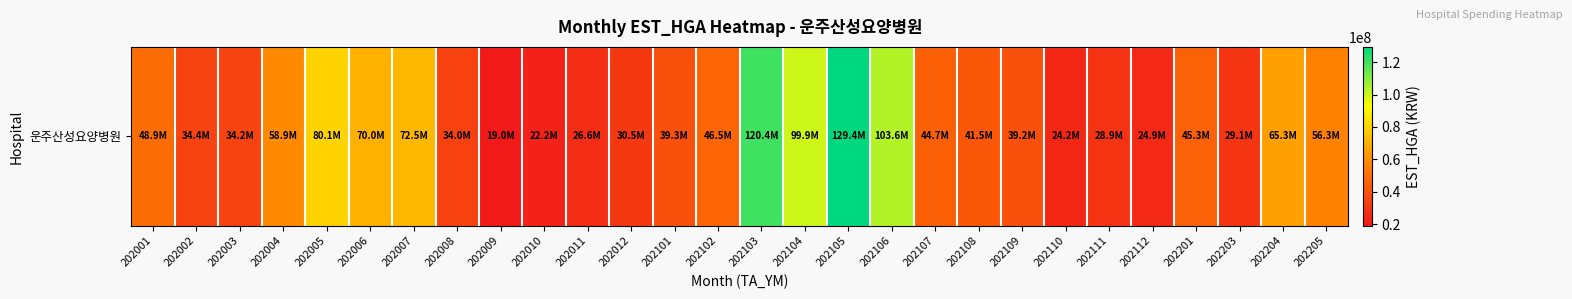

List the labels in order of value, smallest first.

202009, 202010, 202110, 202112, 202011, 202111, 202203, 202012, 202008, 202003, 202002, 202109, 202101, 202108, 202107, 202201, 202102, 202001, 202205, 202004, 202204, 202006, 202007, 202005, 202104, 202106, 202103, 202105